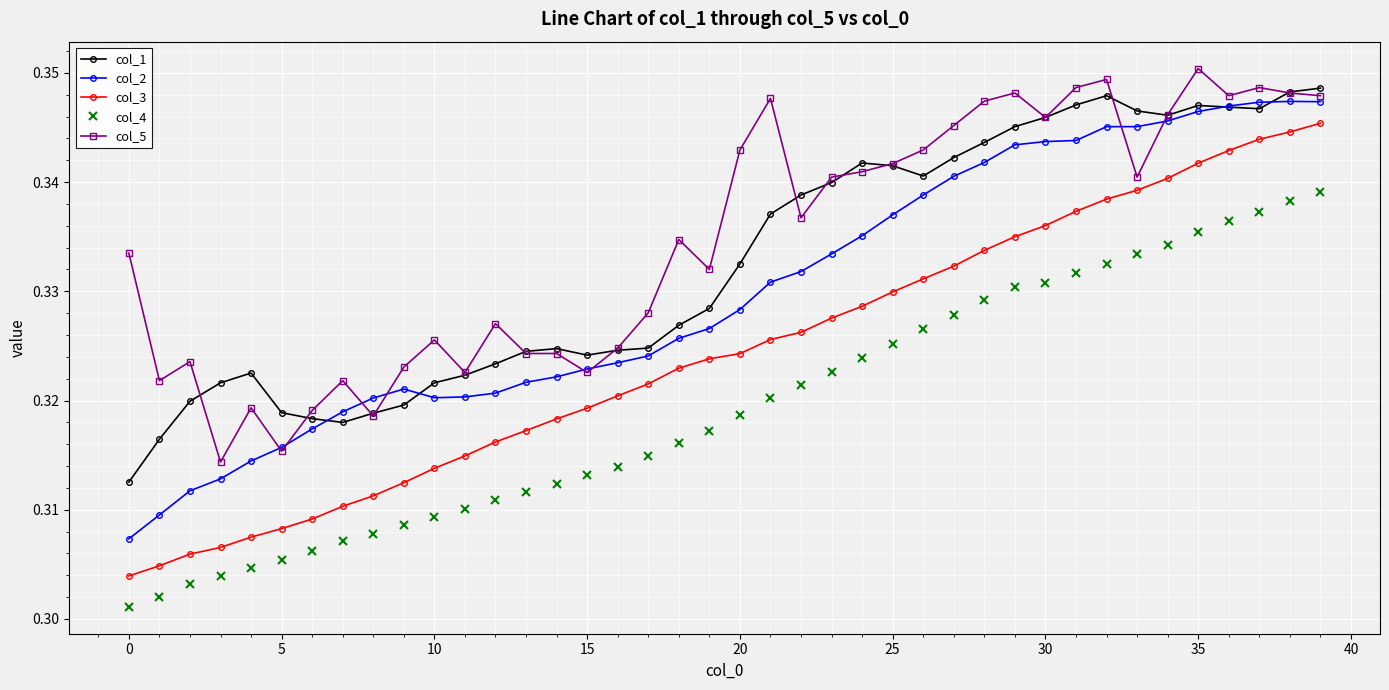

True or false: col_5 has more than 1 interior local peaks.

True